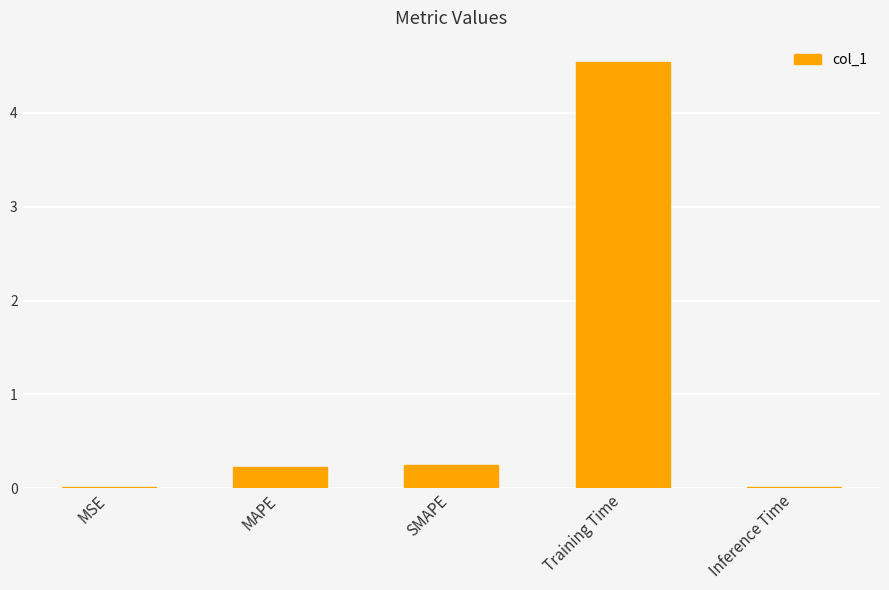

Are the bars grouped side by side (vs. stacked)?

No